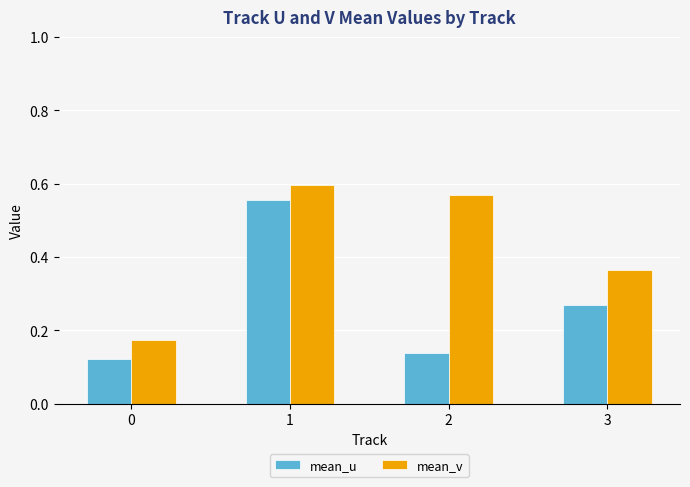

How many mean_u values are between 0 and 1?

4